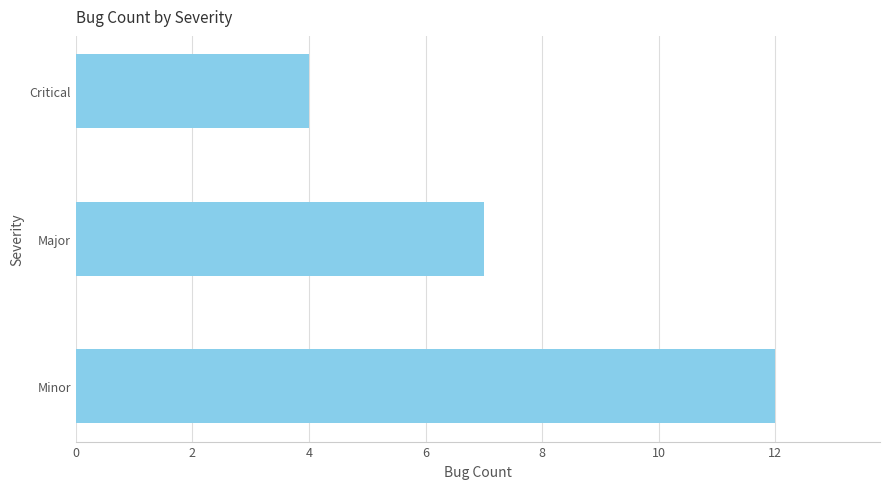

What is the ratio of the value at Minor to the value at Major?

1.7